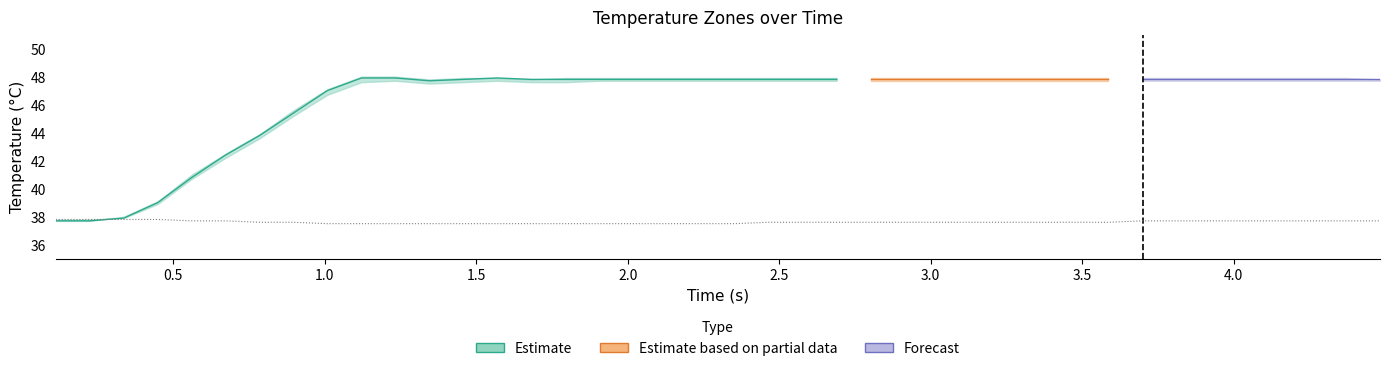

What is the average value?

37.6